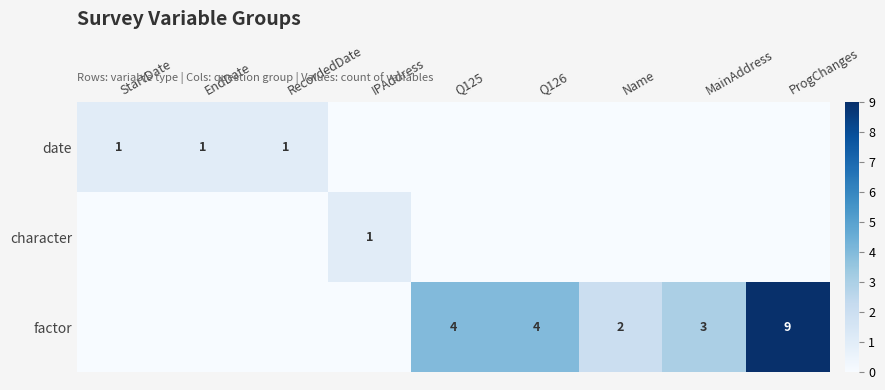

The date series shows 2 at StartDate. True or false?

False